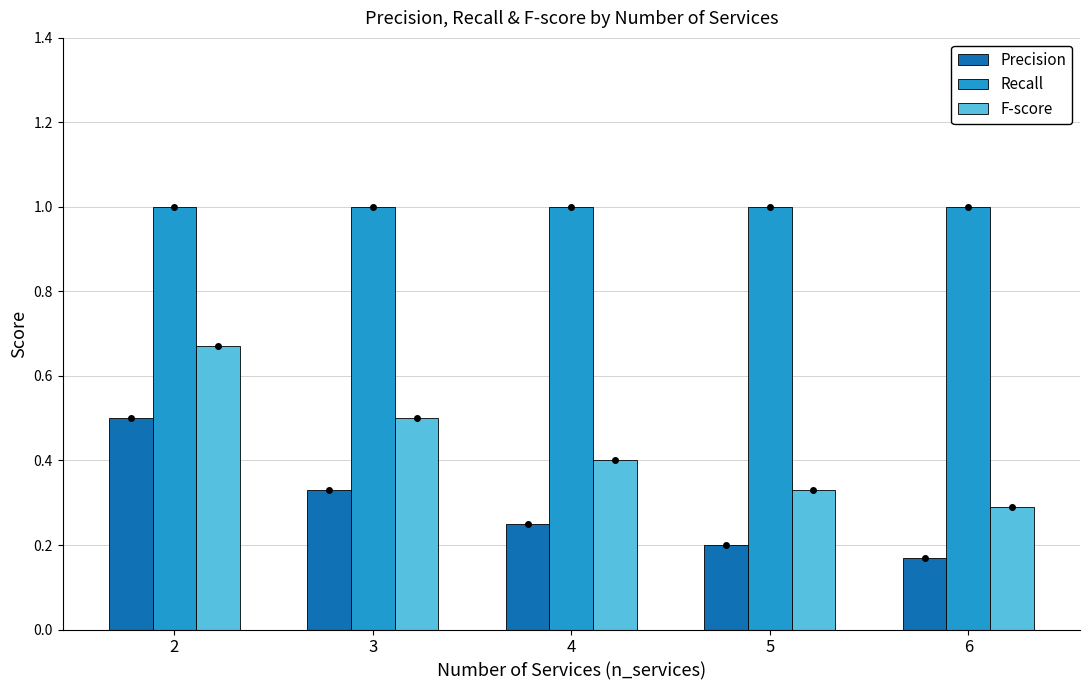

What are all the series names shown in the legend?

Precision, Recall, F-score